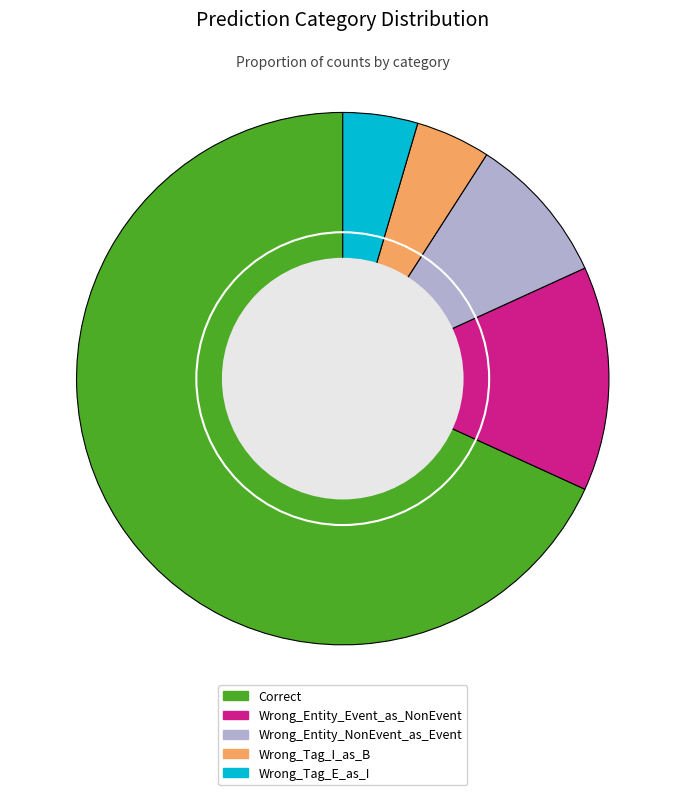

Which category has the biggest portion of the pie?

Correct